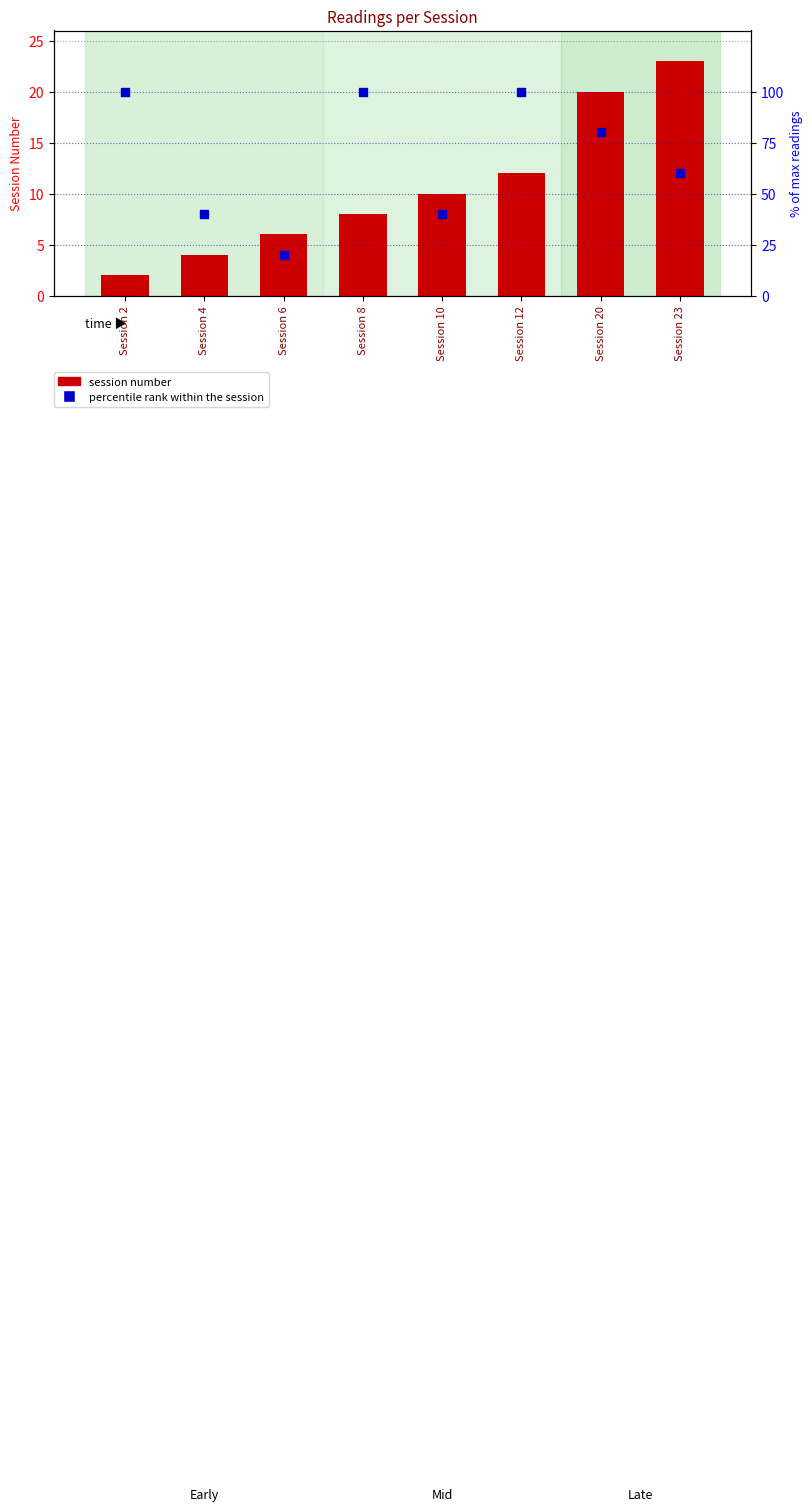

What are all the series names shown in the legend?

session number, percentile rank within the session